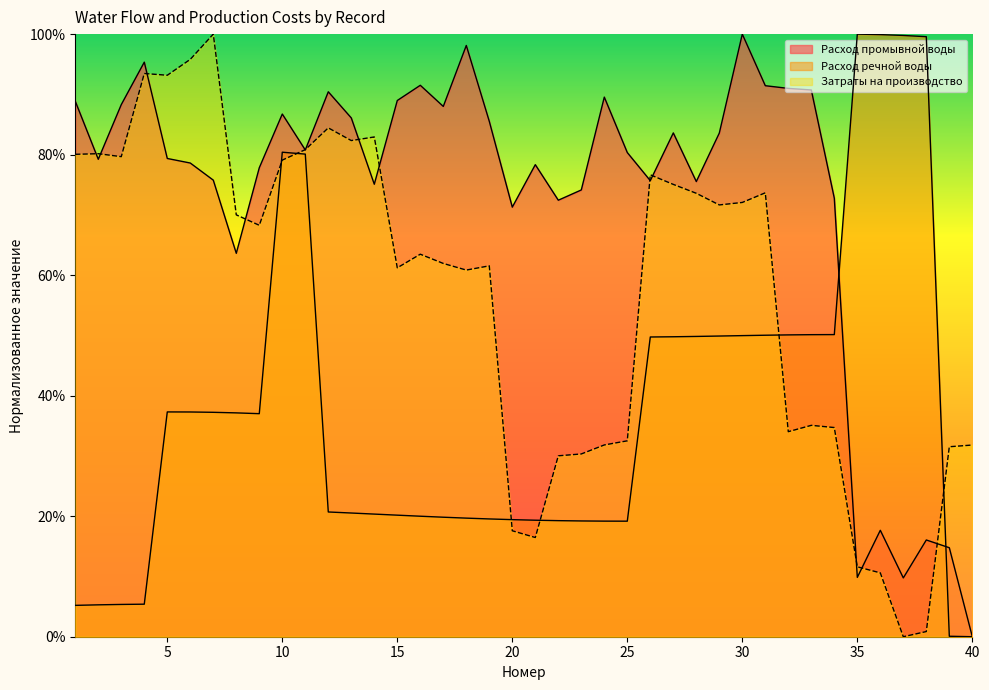

Where does the Расход речной воды series first go above 37?

5